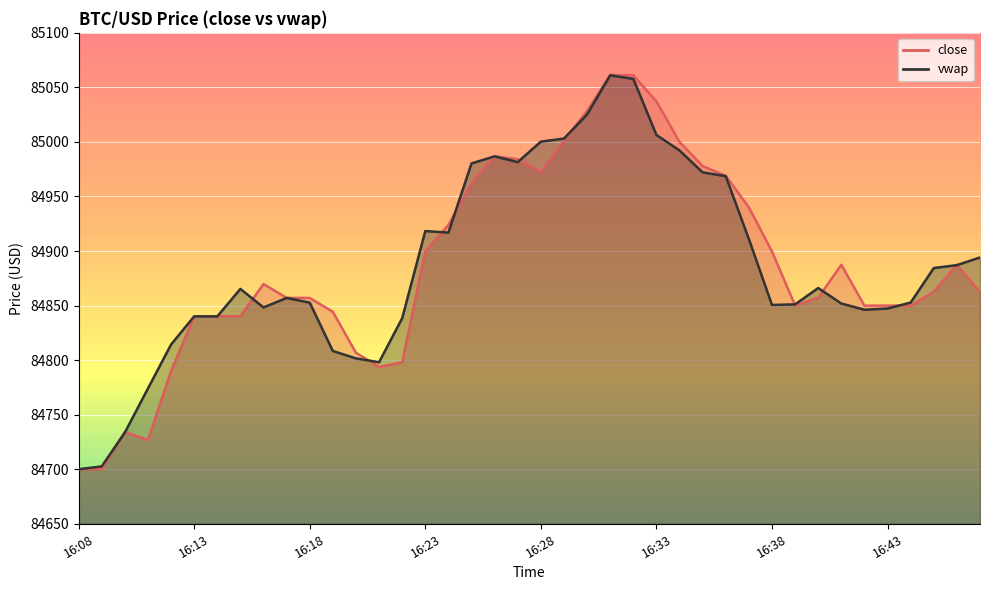

What is the total value across all series at 16:45?

169747.0